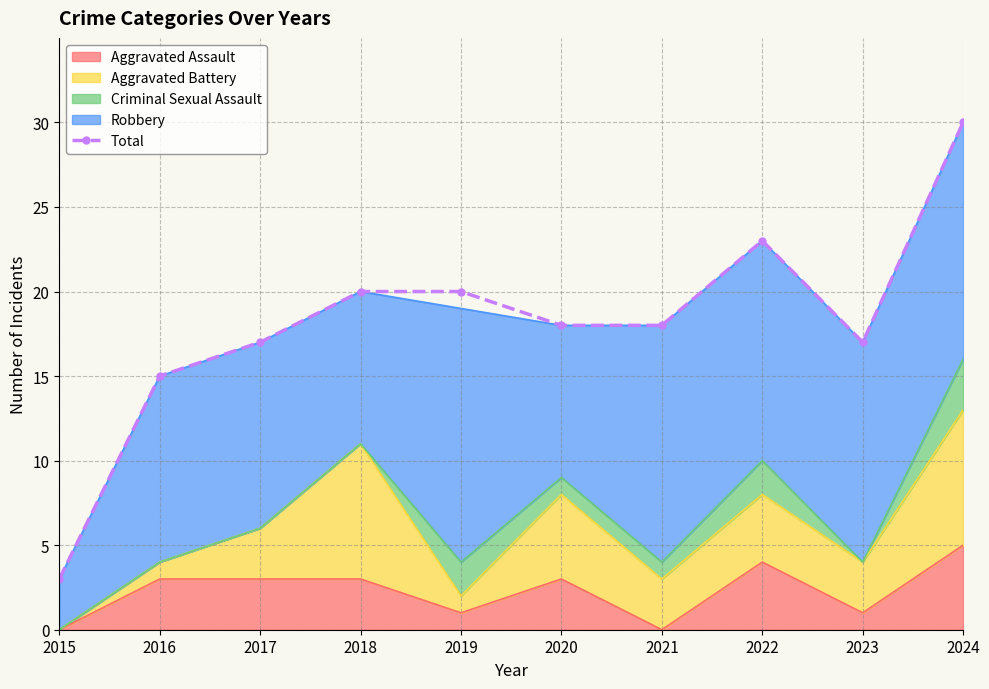

What is the smallest value displayed?

3